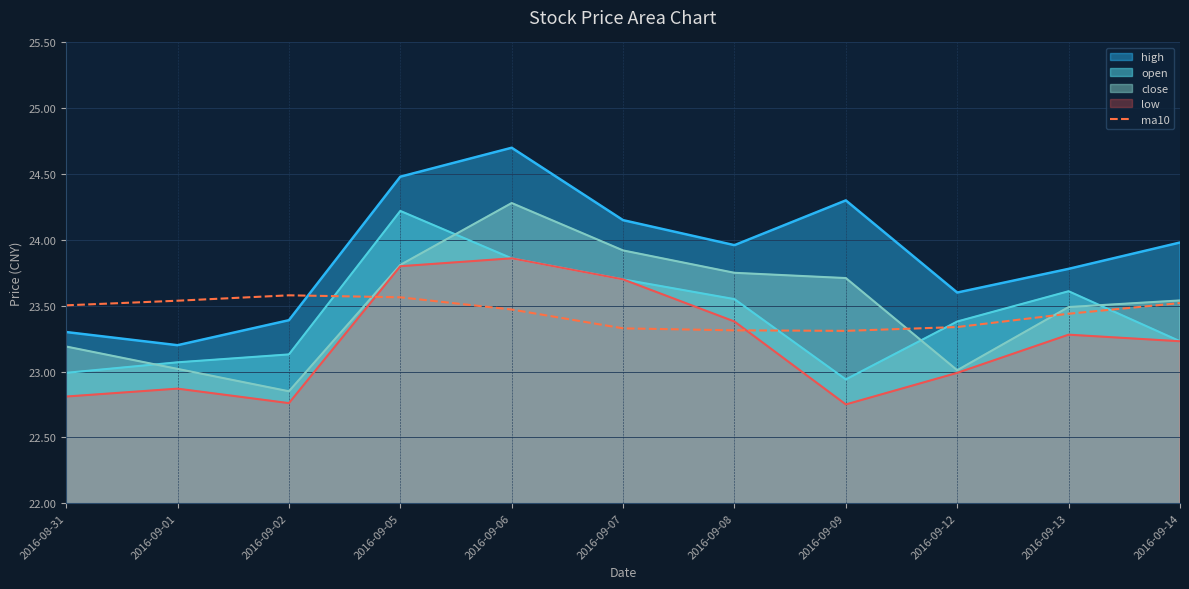

How many points are higher than both their immediate neighbors (excluding endpoints)?

1